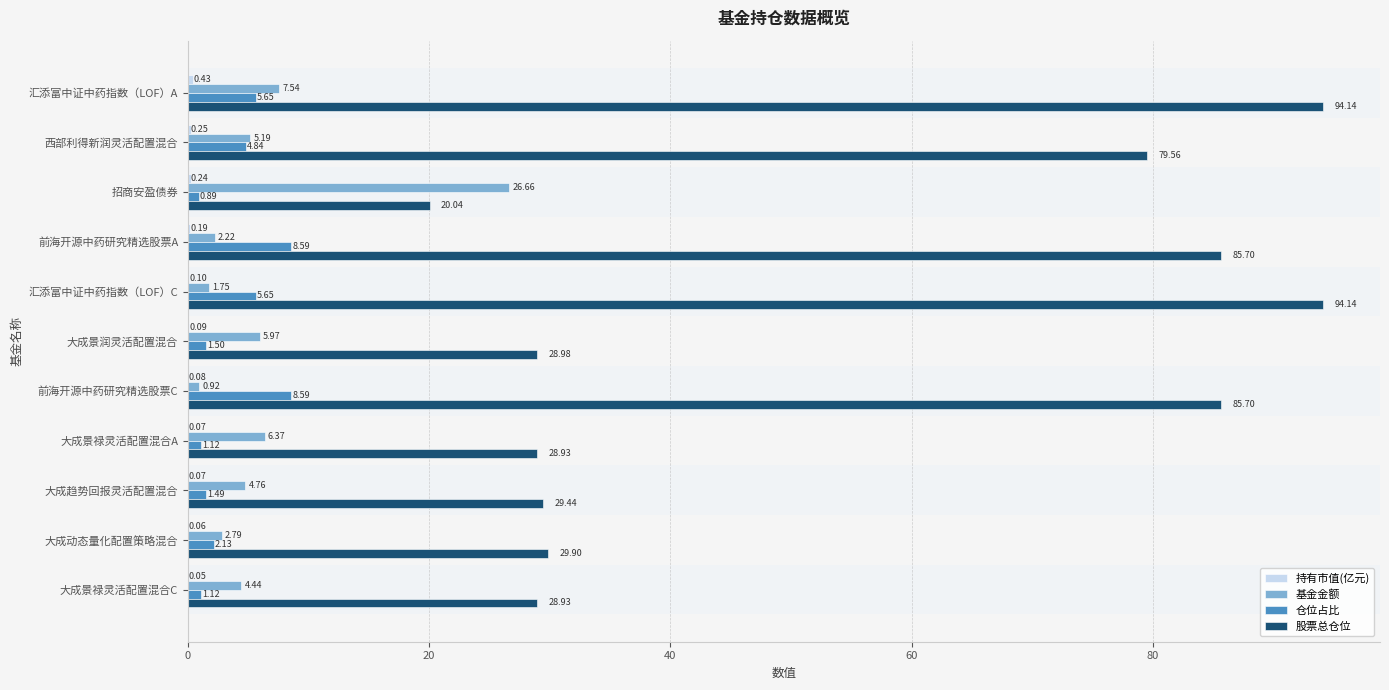

Which series changed the most between 西部利得新润灵活配置混合 and 大成景禄灵活配置混合A?

股票总仓位